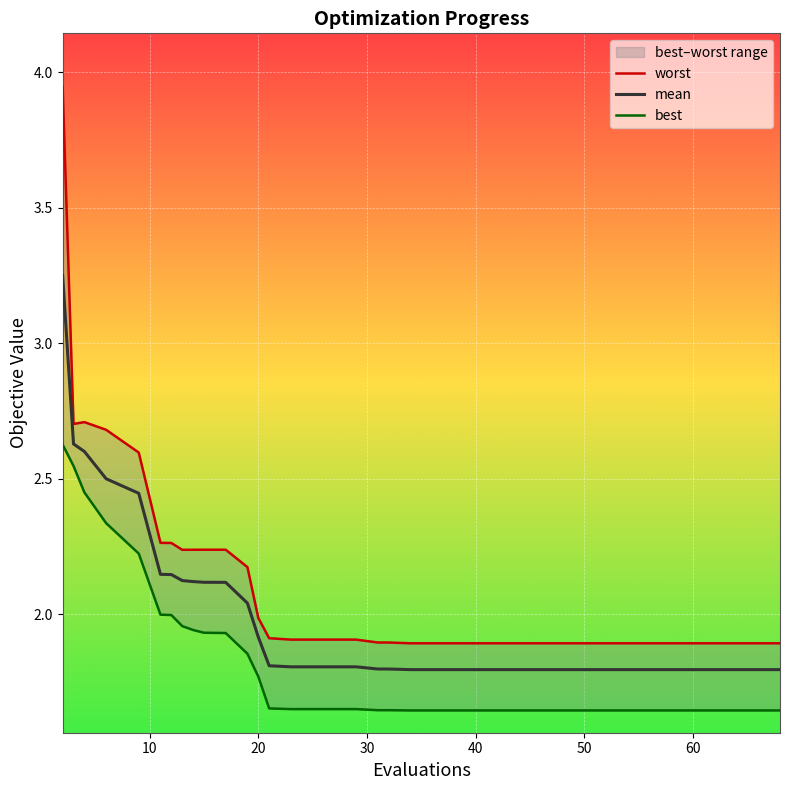

True or false: mean and best cross at least once.

False